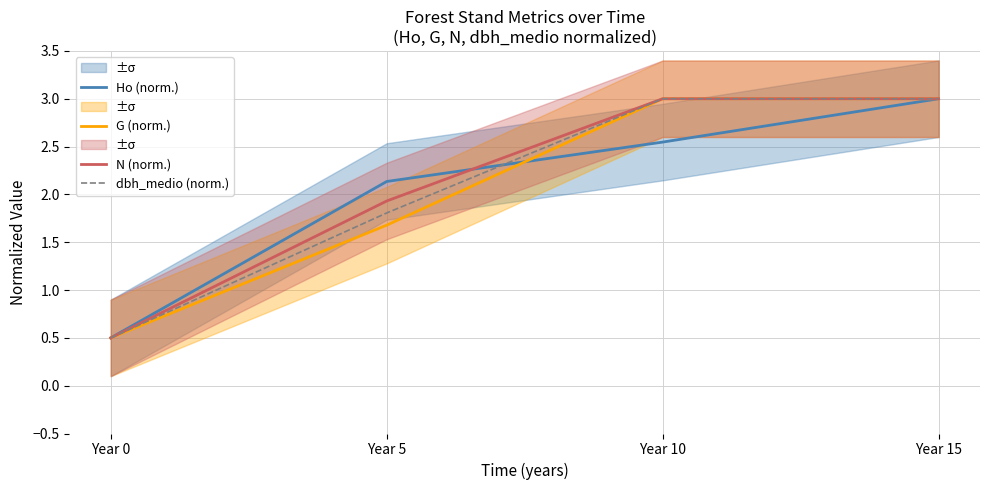

True or false: N (norm.) and G (norm.) cross at least once.

False